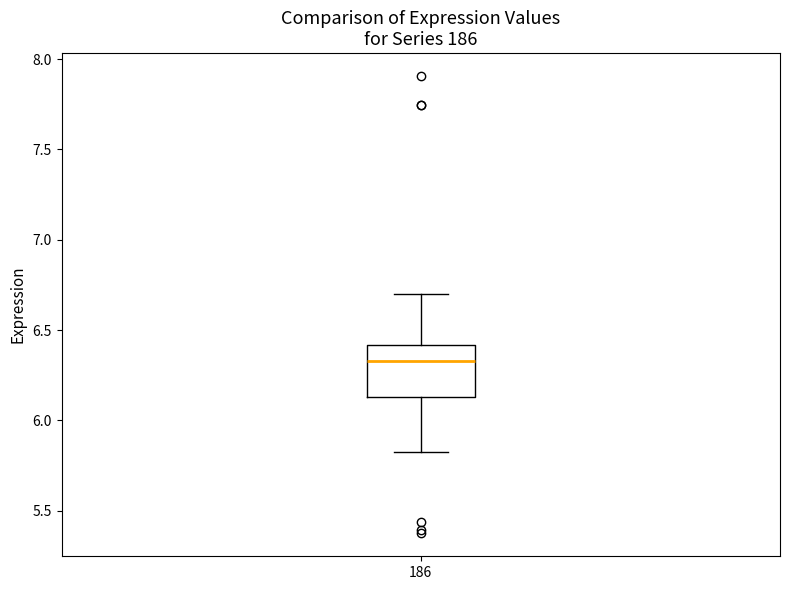

Read this box plot against the y-axis: the position of the median line, the range covered by the box, and the ends of both whiskers. The values are not printed on the chart, so give them approximately, as read against the axis.

median 6.35, box 6.15 to 6.40, whiskers 5.85 to 6.70